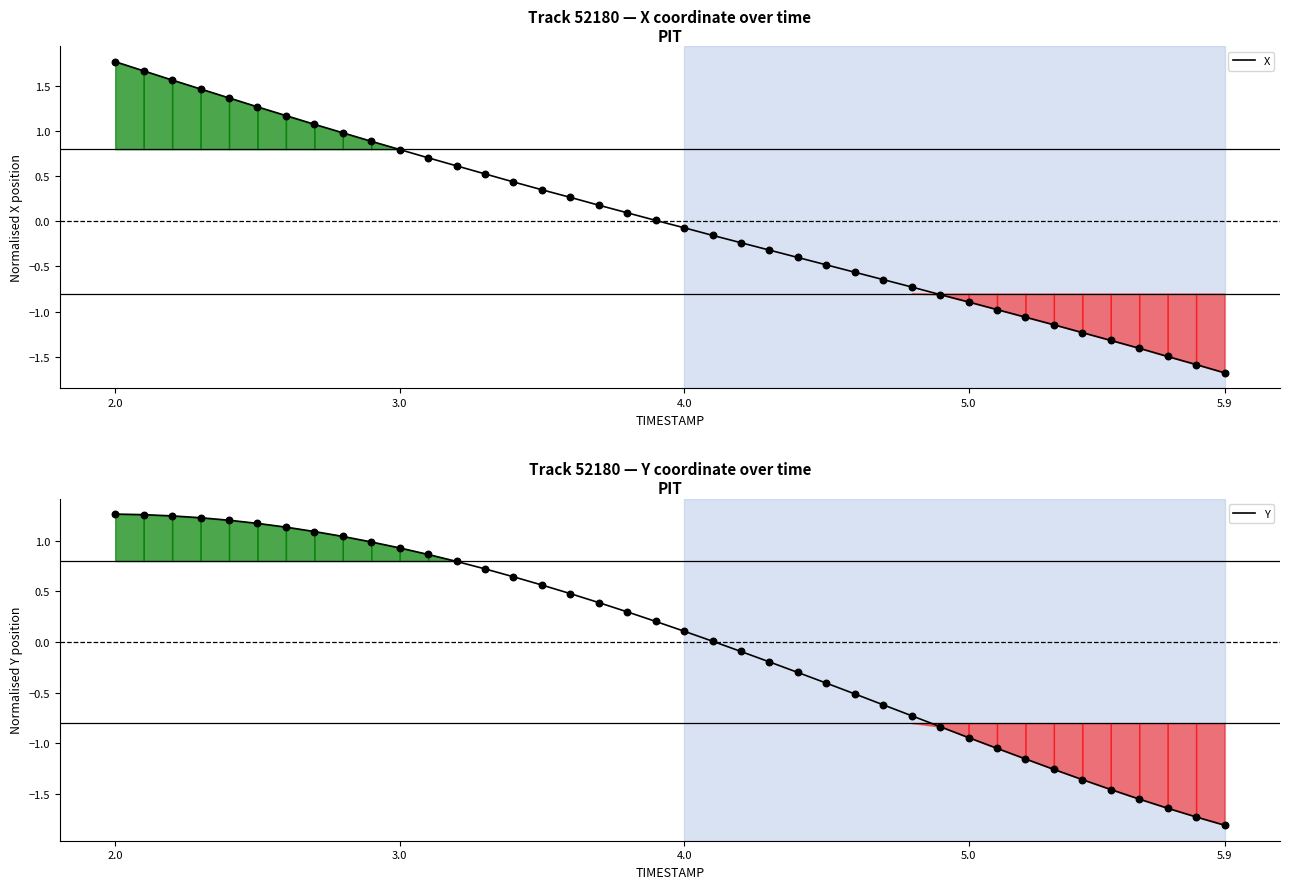

Which series has the largest total across all categories?

Y